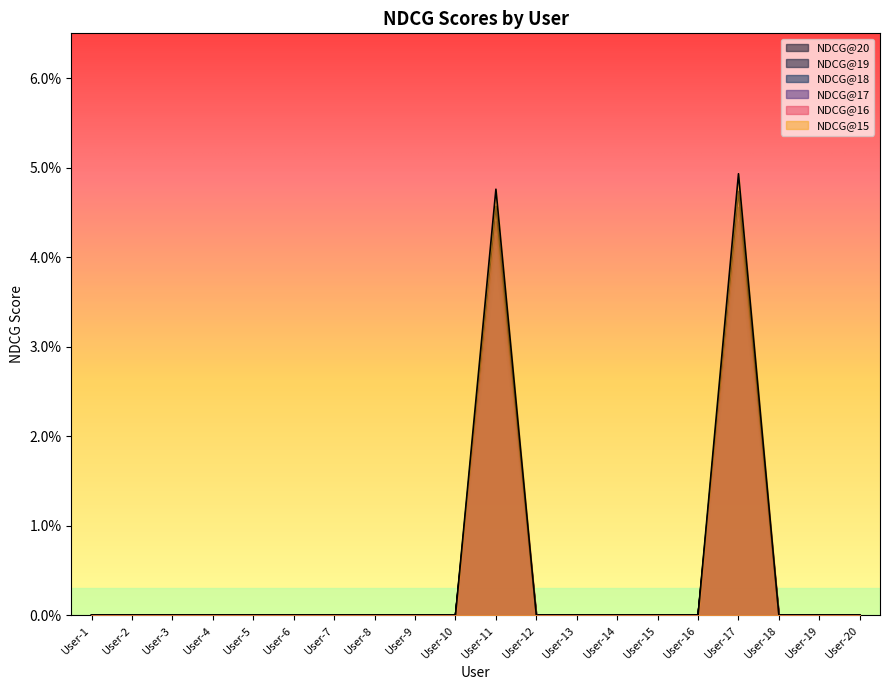

What are all the series names shown in the legend?

NDCG@20, NDCG@19, NDCG@18, NDCG@17, NDCG@16, NDCG@15